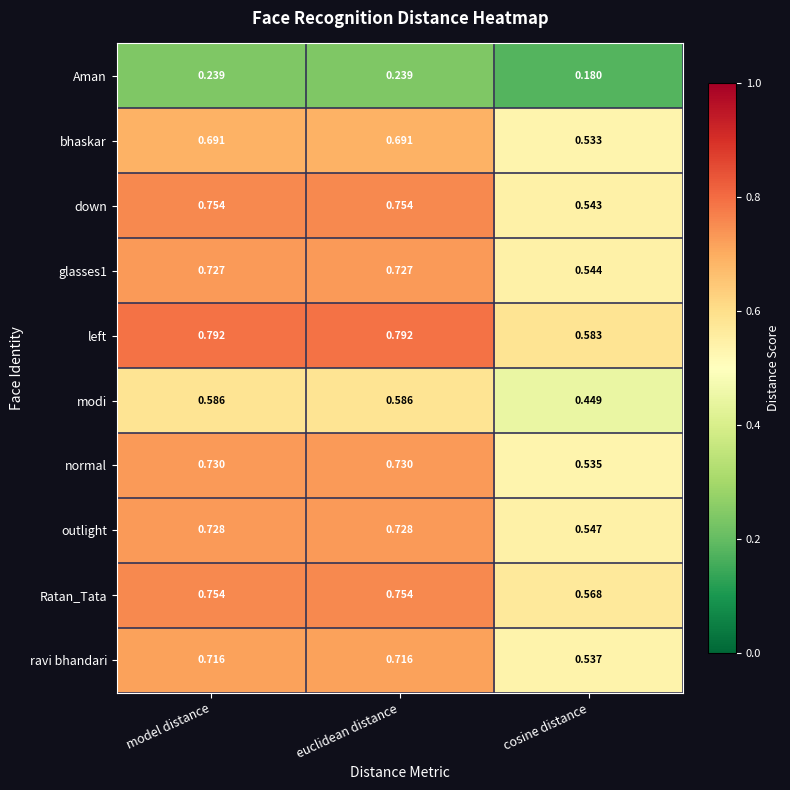

Which series changed the most between euclidean distance and cosine distance?

down